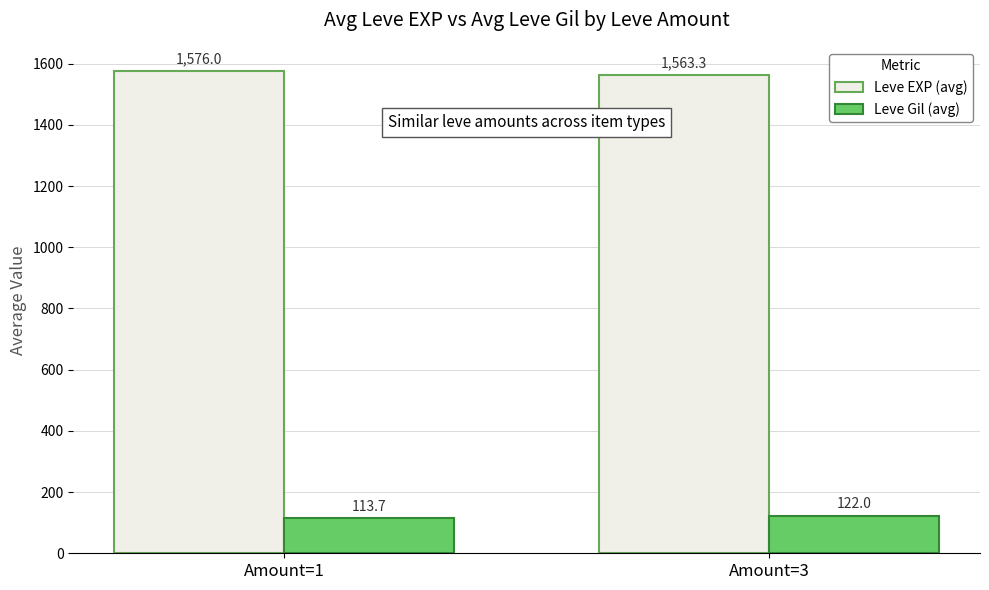

What is the minimum value for Leve EXP (avg)?

1563.3